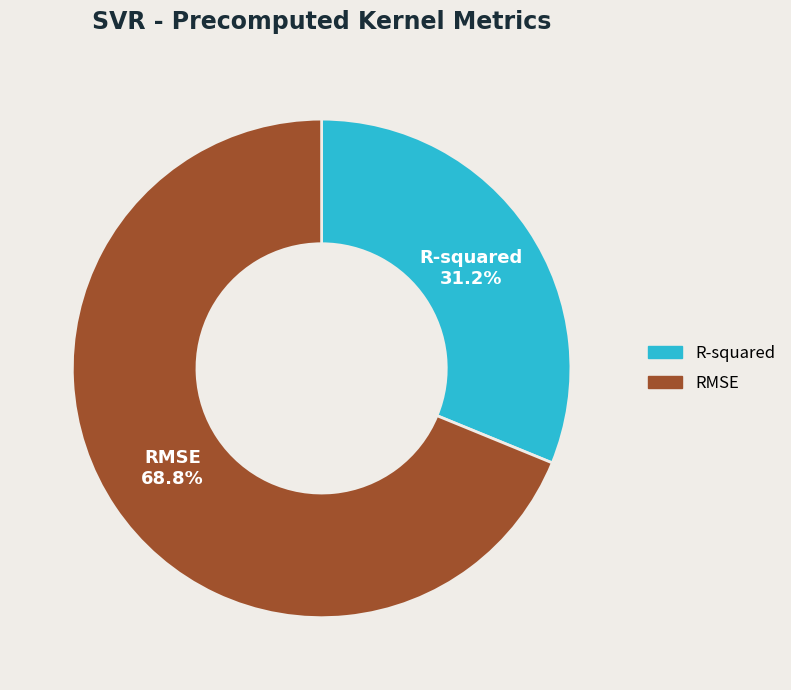

The RMSE slice represents 69% of the pie. True or false?

True